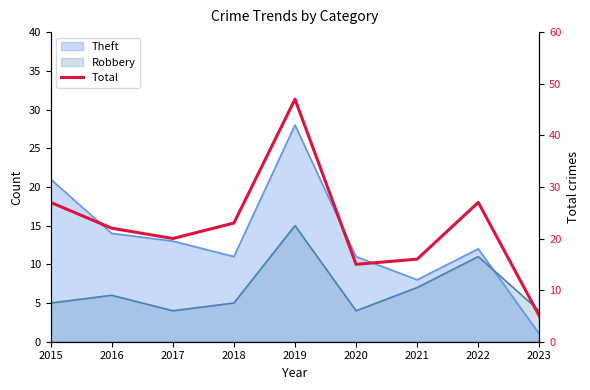

Rank the categories by value from lowest to highest.

2023, 2020, 2021, 2017, 2016, 2018, 2015, 2022, 2019